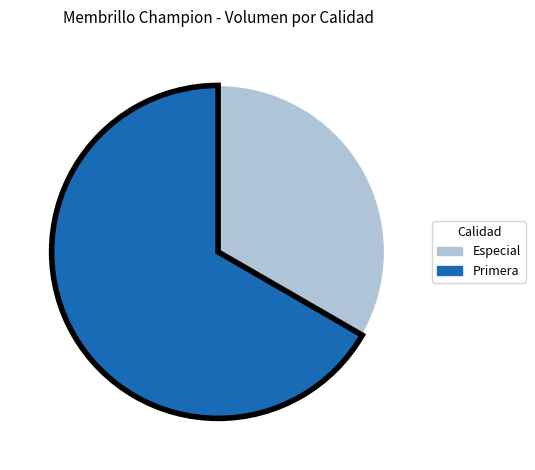

The Especial slice represents 42% of the pie. True or false?

False